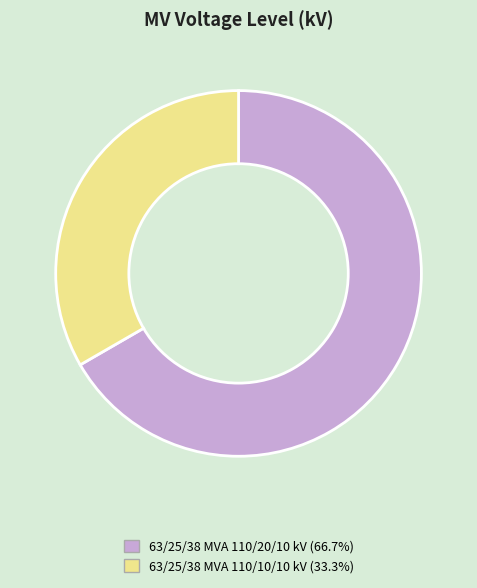

Approximately how many times larger is the value at 63/25/38 MVA 110/10/10 kV (33.3%) compared to 63/25/38 MVA 110/20/10 kV (66.7%)?

0.5